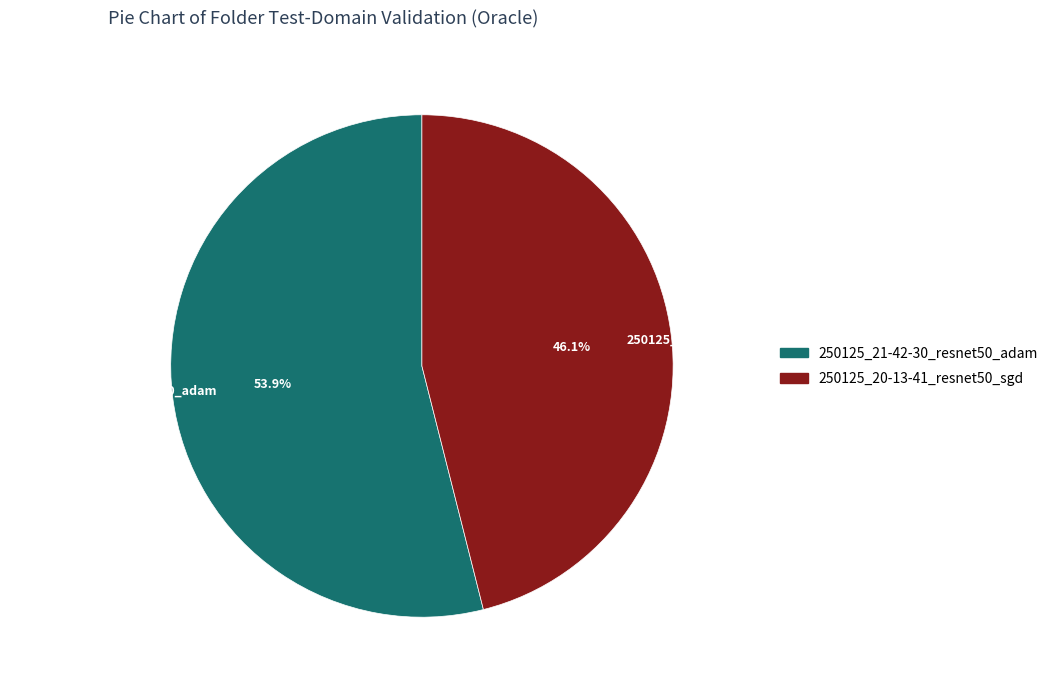

Which slice is the smallest?

250125_20-13-41_resnet50_sgd